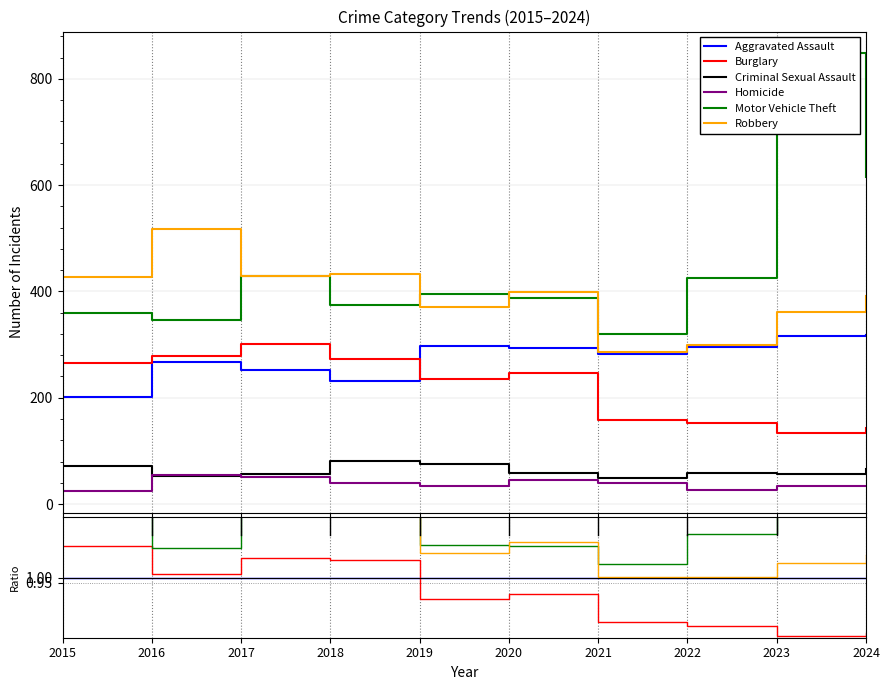

Is the value of Motor Vehicle Theft at 2018 greater than the value of Aggravated Assault at 2015?

Yes